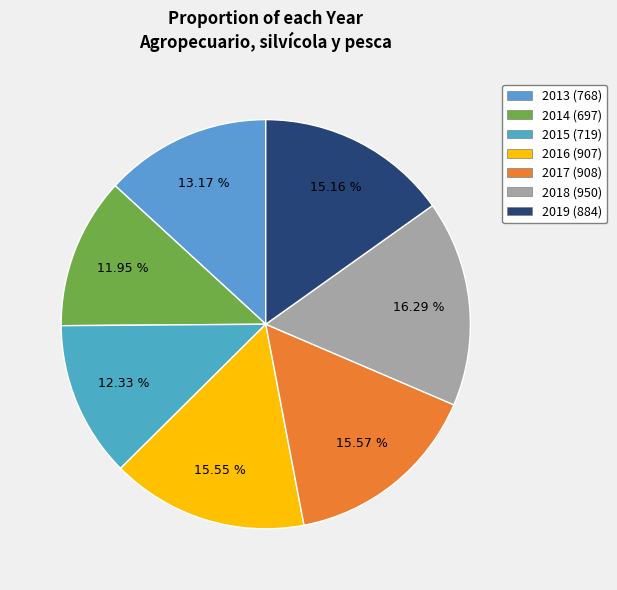

Rank the categories by value from highest to lowest.

2018, 2017, 2016, 2019, 2013, 2015, 2014